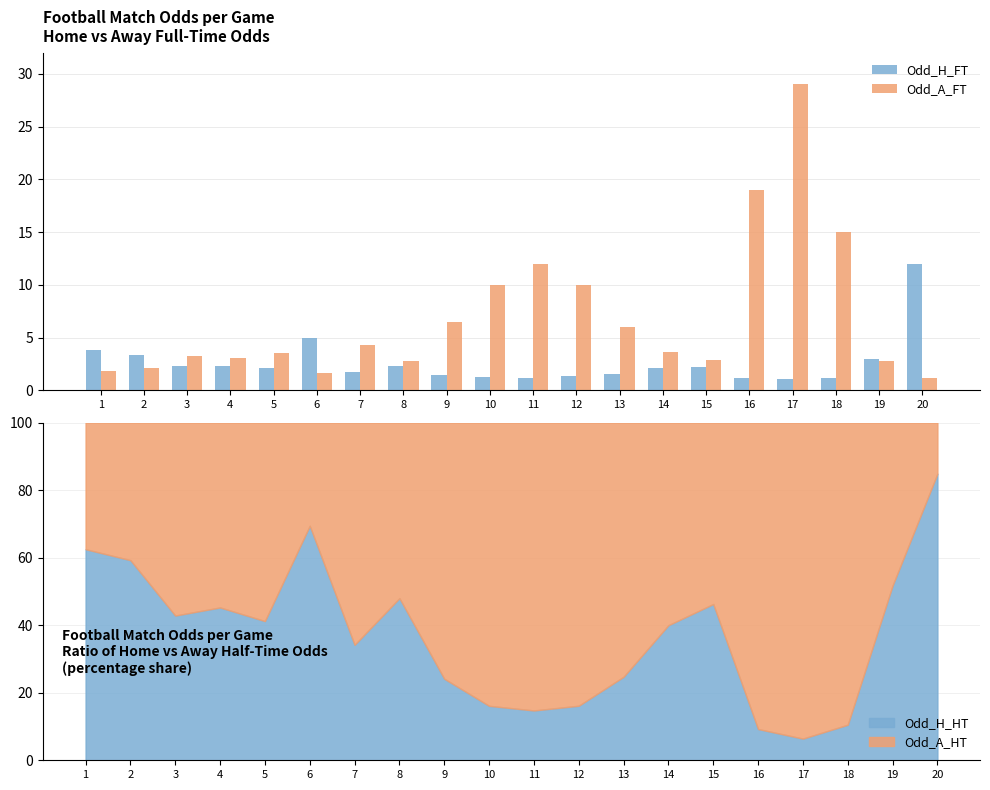

How many categories are shown in the chart?

20